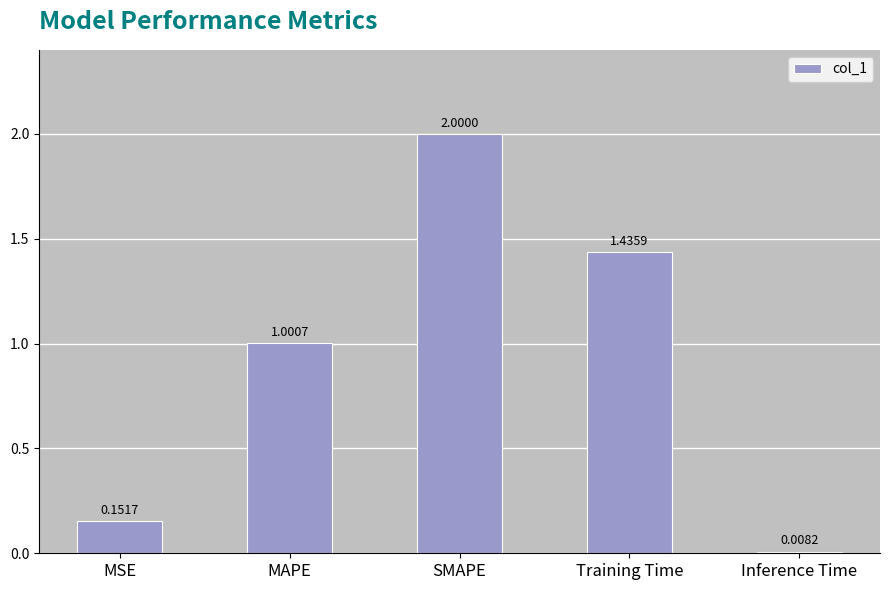

What is the label of the 3rd bar from the right?

SMAPE